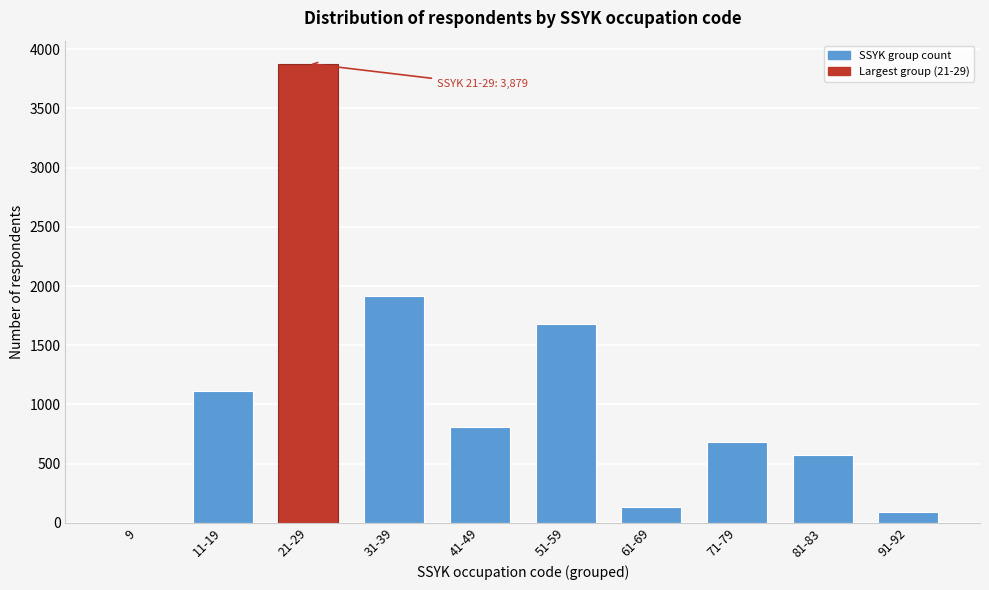

Reading right to left, list all the values displayed in this chart.

91-92=93	81-83=571	71-79=683	61-69=133	51-59=1676	41-49=807	31-39=1914	21-29=3879	11-19=1109	9=1